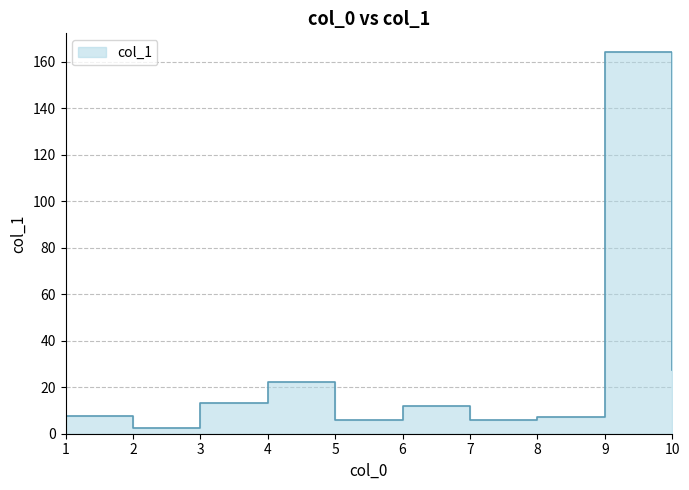

Which category has the highest value across all series?

9